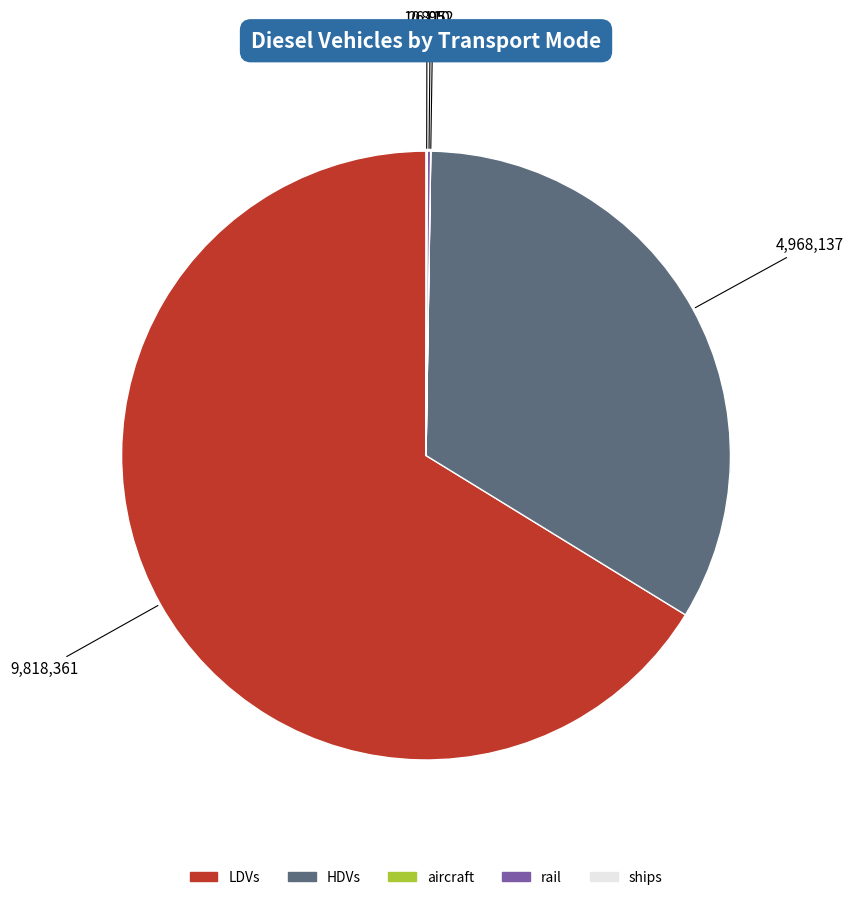

Is LDVs the majority of the pie?

Yes